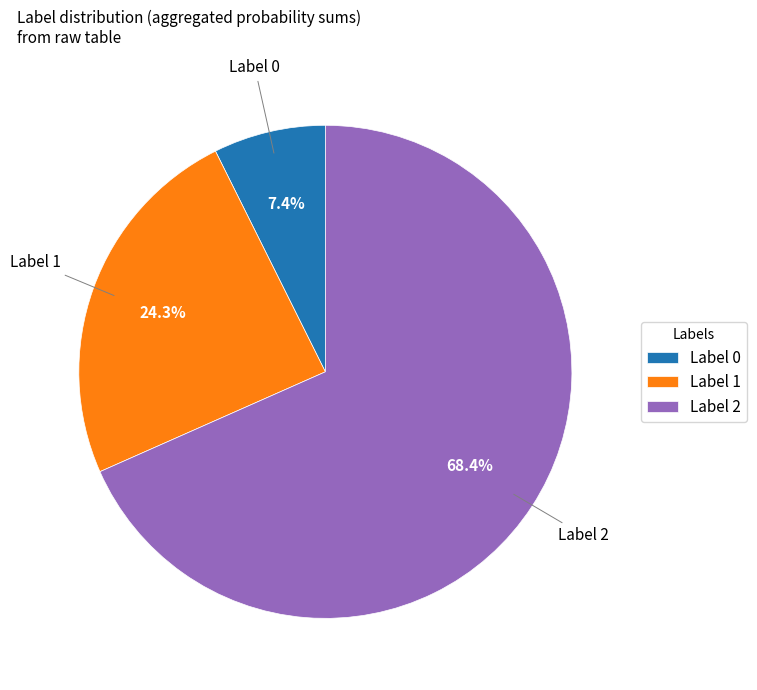

Combined, do Label 2 and Label 1 account for over 50%?

Yes